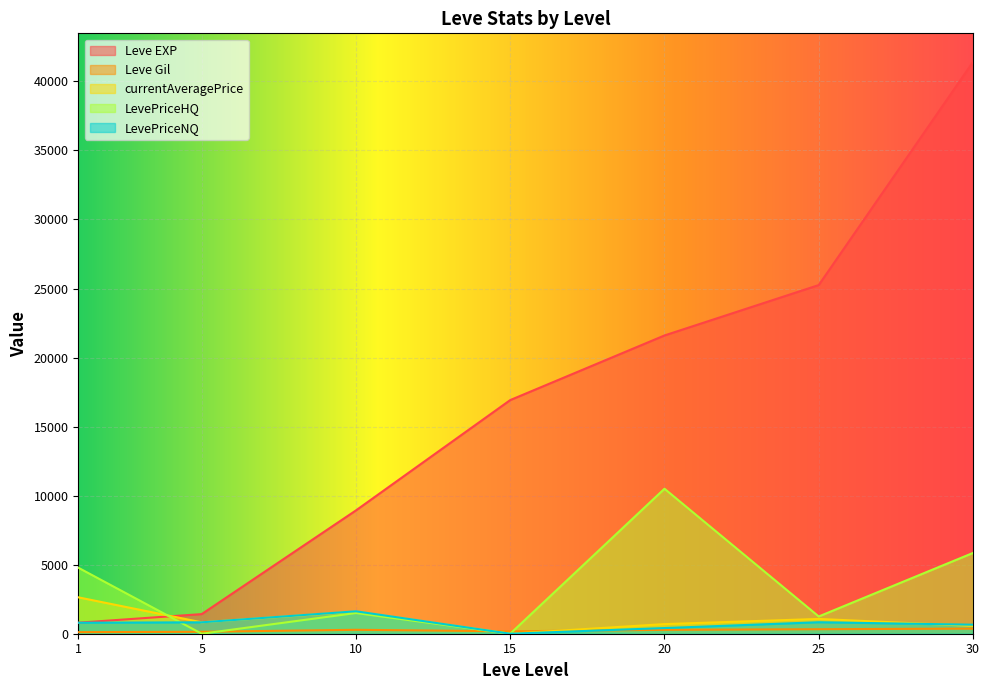

Which has a higher value, 1 or 25?

25